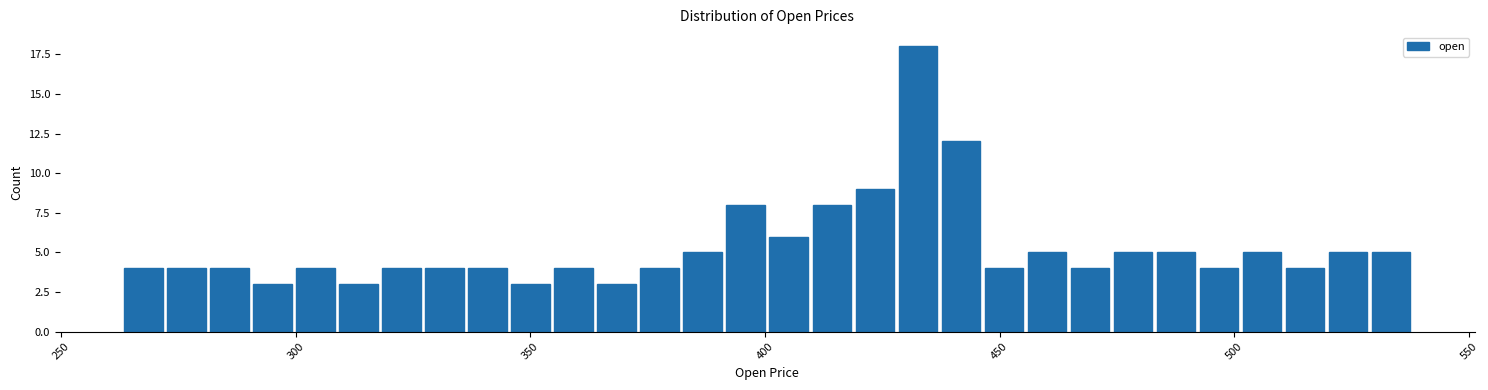

Around what value on the x-axis is the tallest bar? Give the approximate position of its centre, as read against the axis.

435